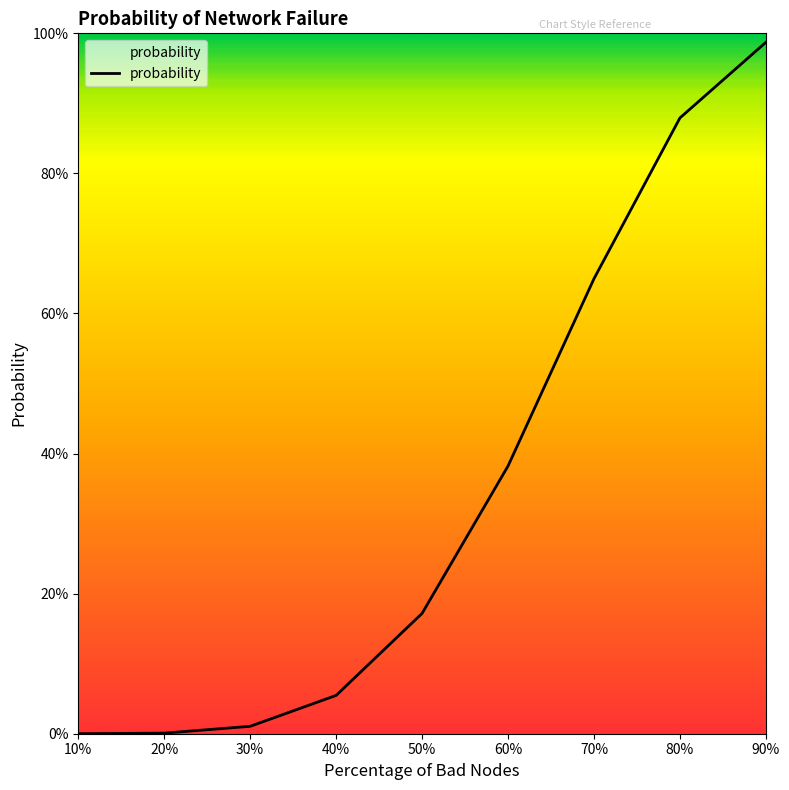

True or false: there are more than 2 points higher than both neighbors.

False